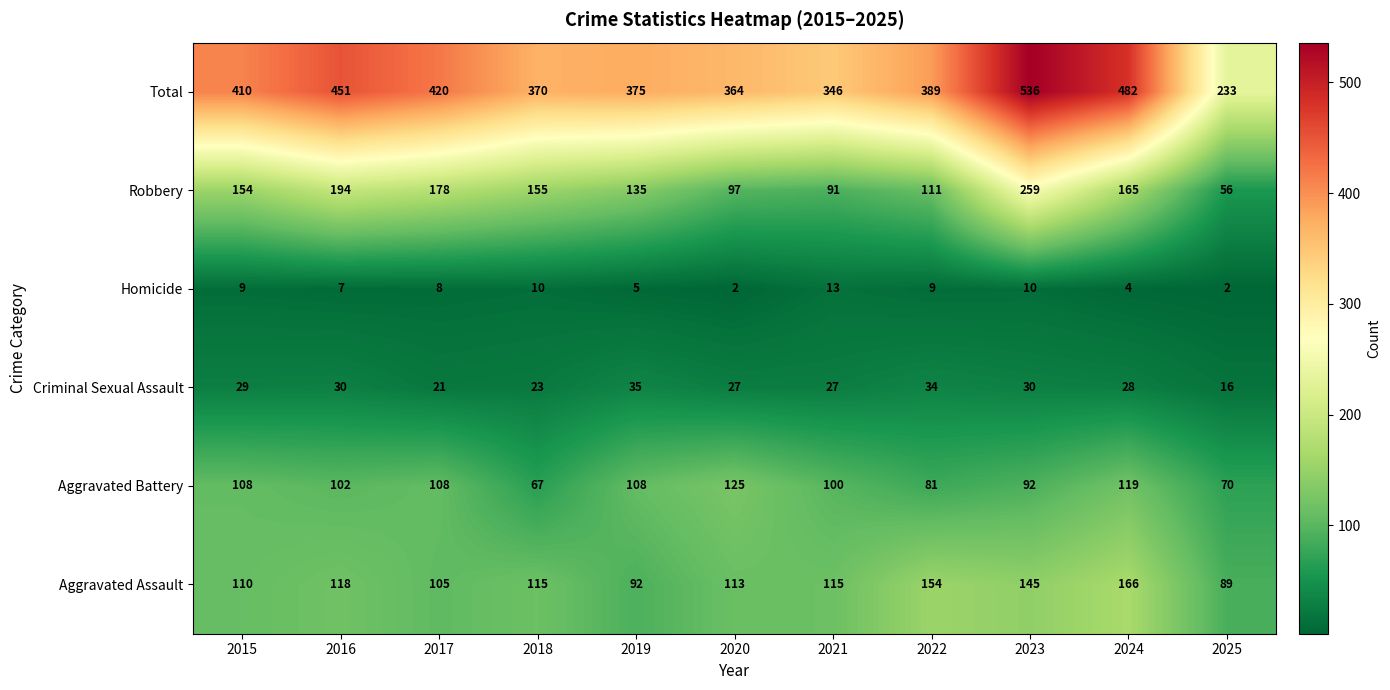

Where does the Aggravated Assault series first go above 115?

2016